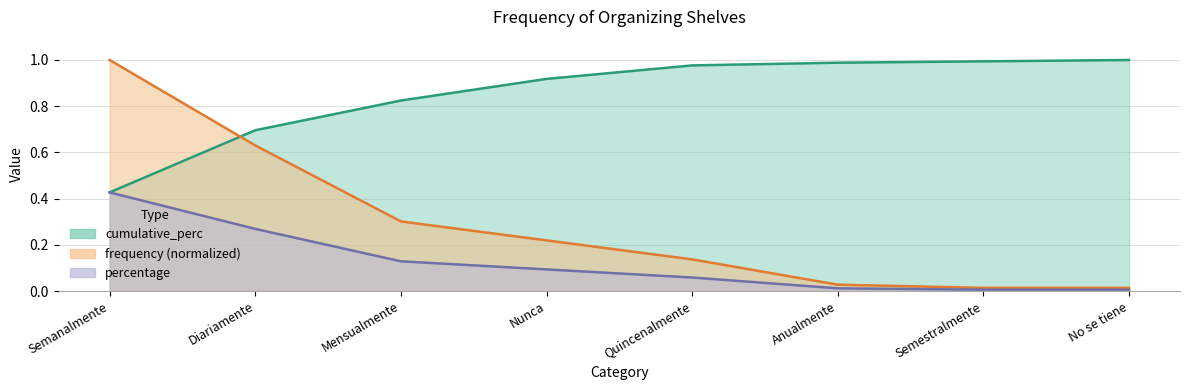

Which series has the largest range (max minus min)?

percentage